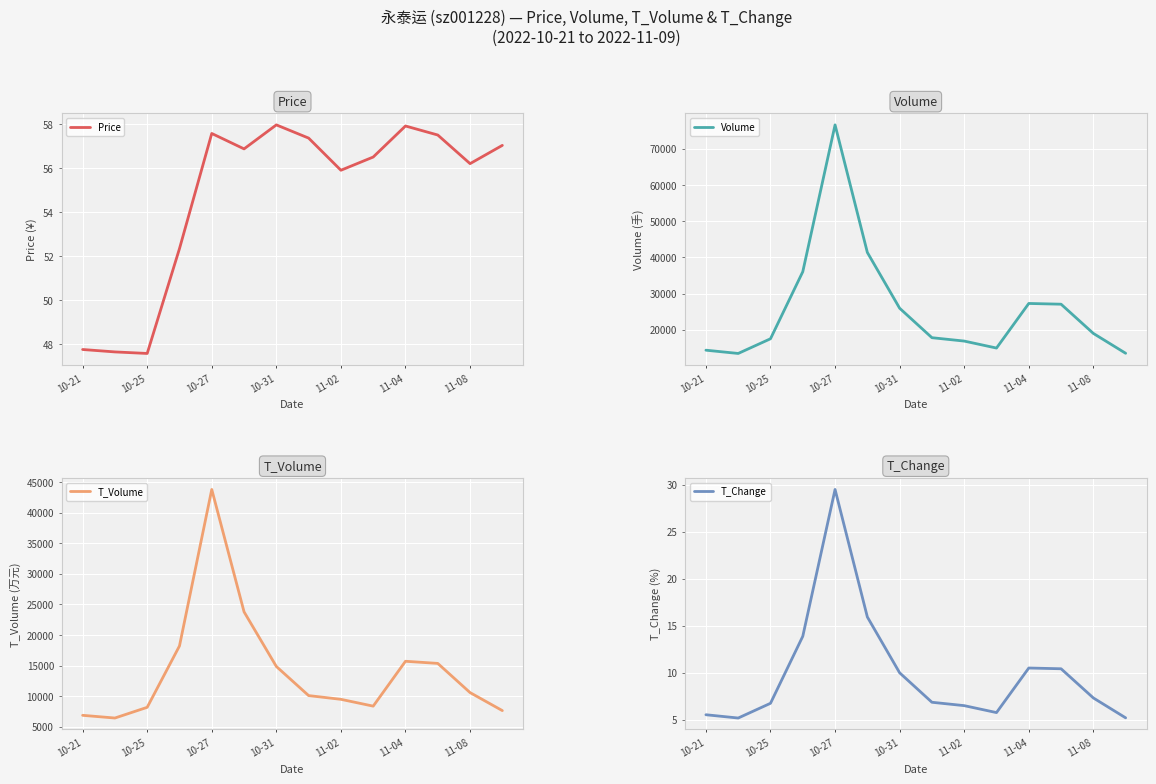

True or false: Price and T_Change cross at least once.

False